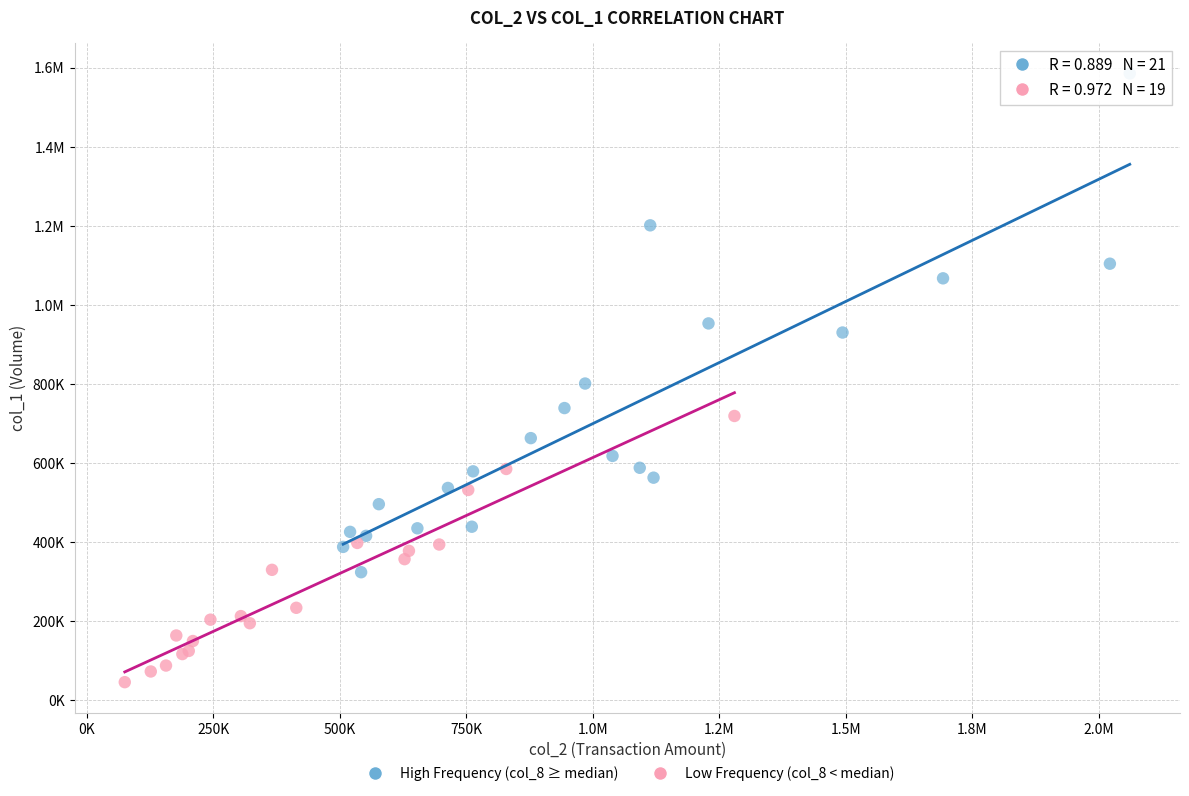

What are all the series names shown in the legend?

High Frequency (col_8 ≥ median), Low Frequency (col_8 < median)